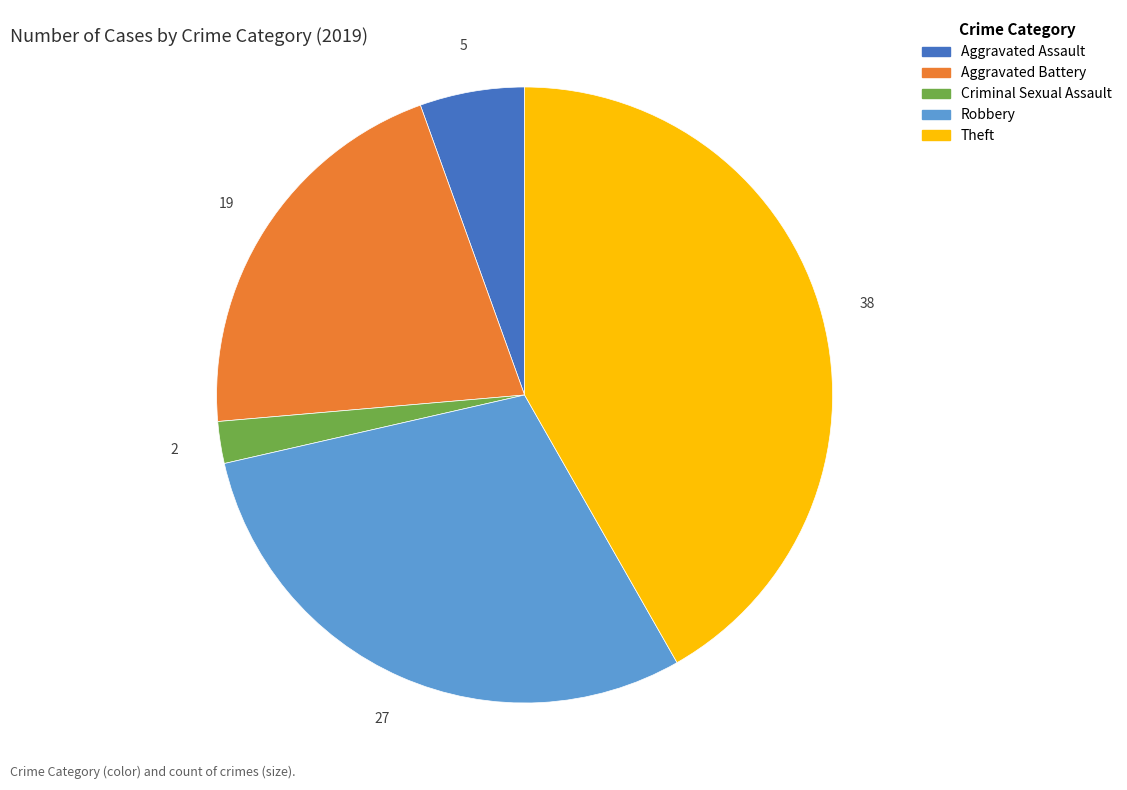

Is there a majority slice in this chart?

No